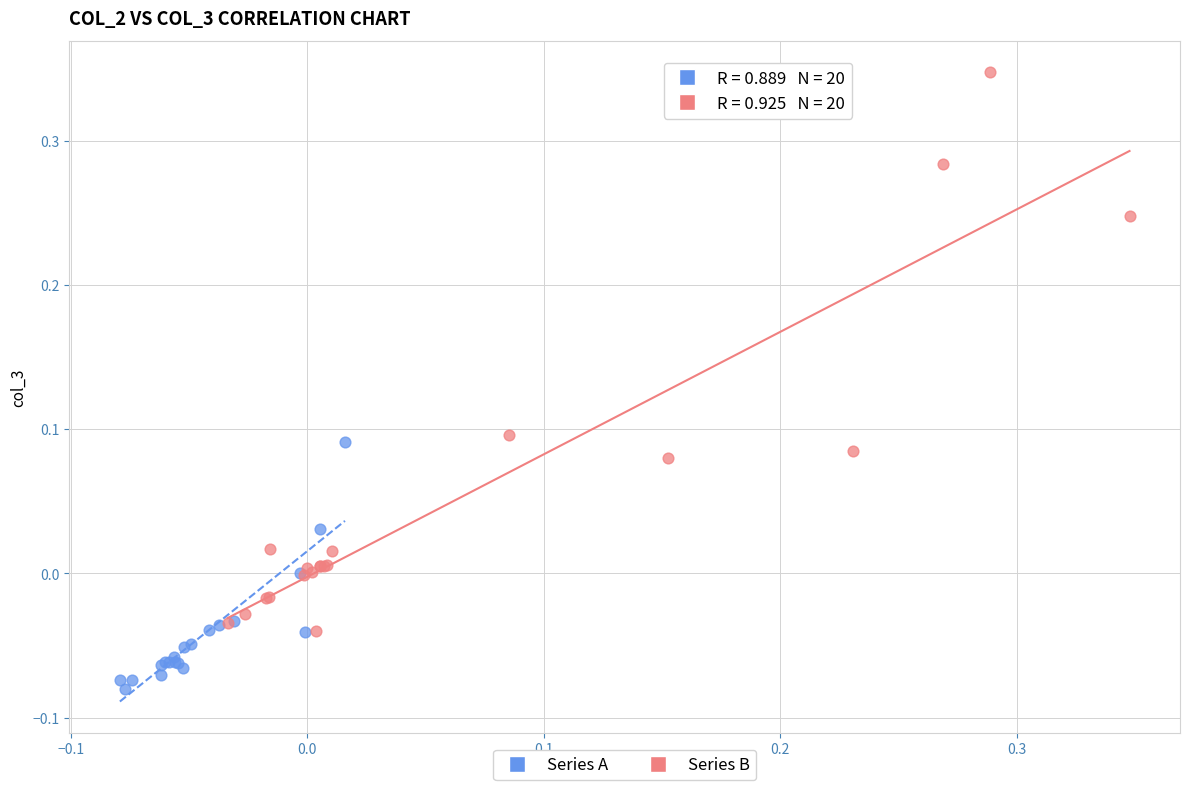

Which series reaches the minimum Y coordinate?

Series A